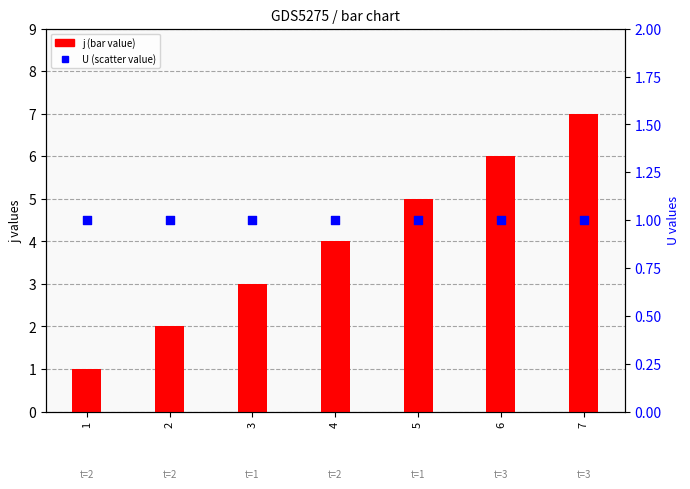

What is the total value across all series at 3?

4